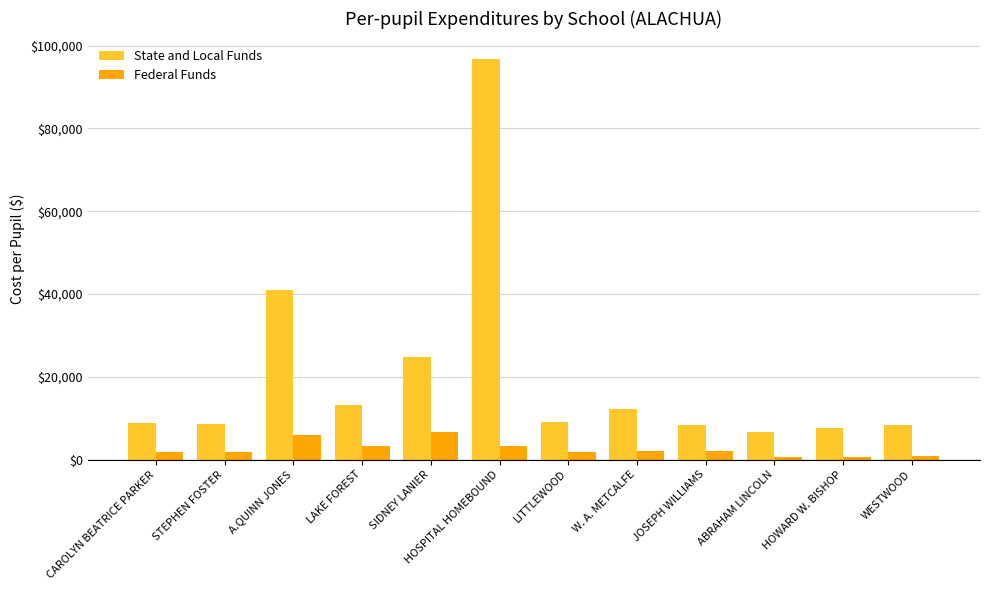

What is the maximum value for Federal Funds?

6637